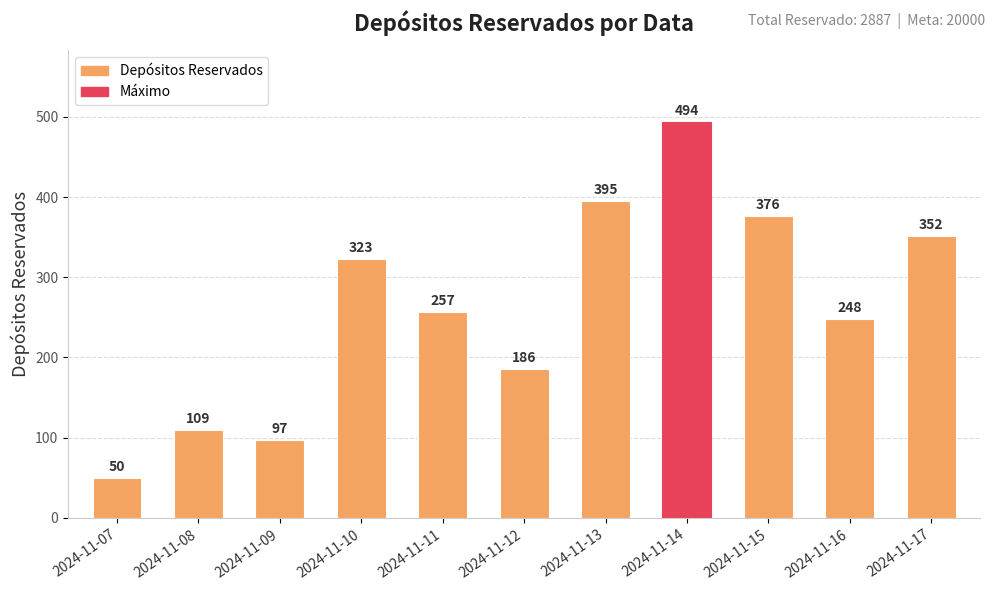

Between 2024-11-17 and 2024-11-07, which is larger?

2024-11-17